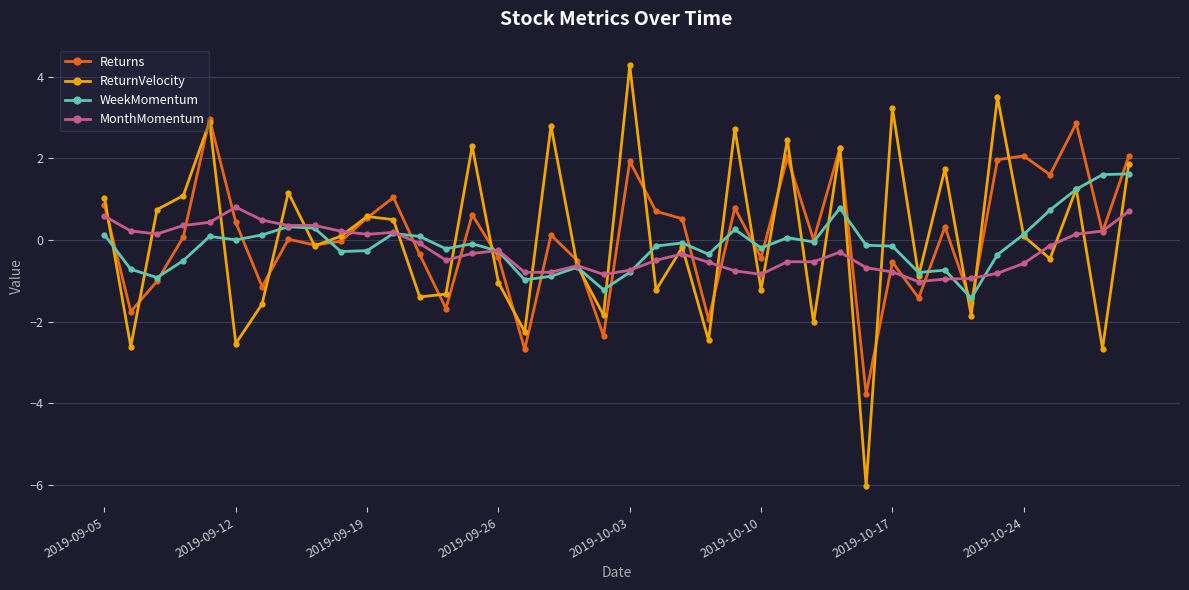

After their last crossing, which series has the higher values: Returns or MonthMomentum?

Returns